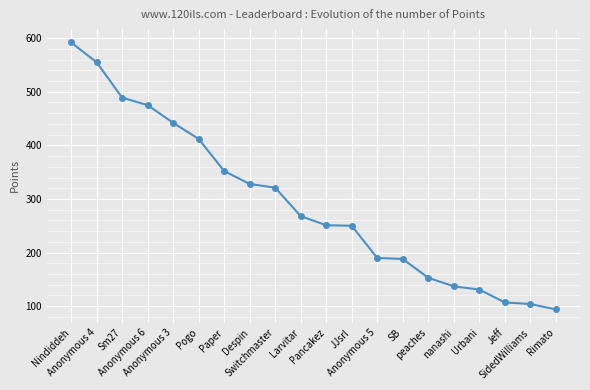

Which has a higher value, Nindiddeh or Rimato?

Nindiddeh